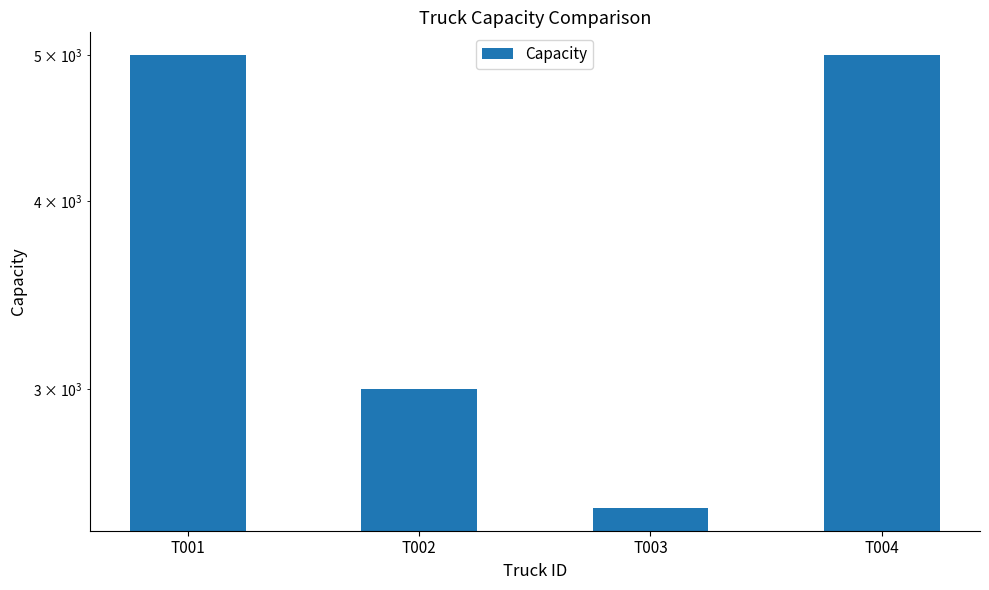

The value at T004 is 3060. True or false?

False